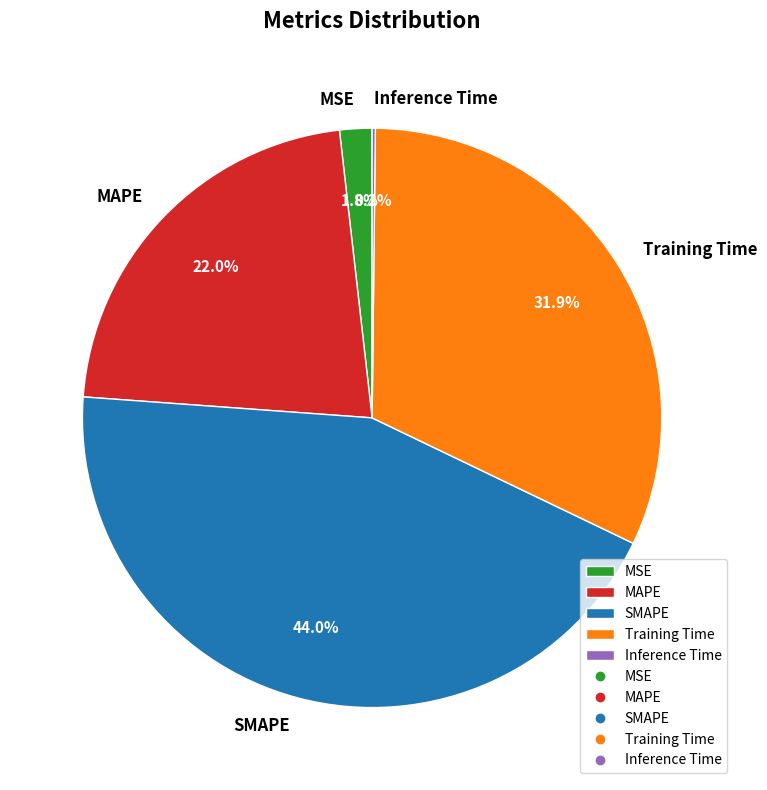

True or false: MAPE accounts for 9% of the total.

False